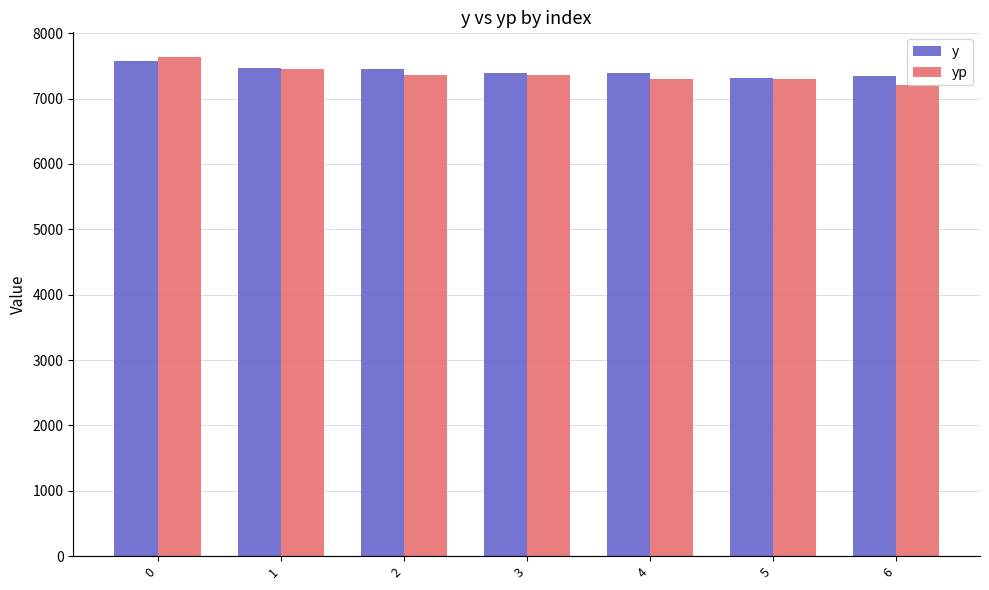

What is the difference between the highest and lowest values at 4?

92.4